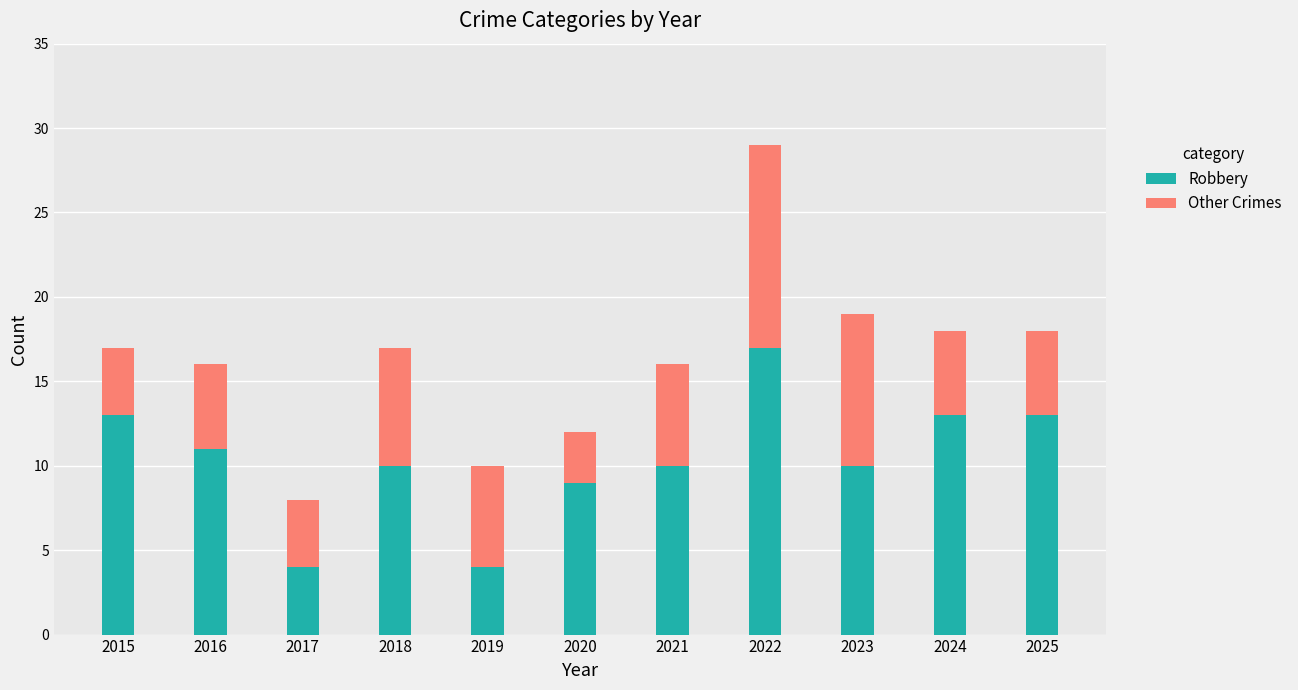

Reading right to left, list the values for the Robbery series.

2025=13	2024=13	2023=10	2022=17	2021=10	2020=9	2019=4	2018=10	2017=4	2016=11	2015=13